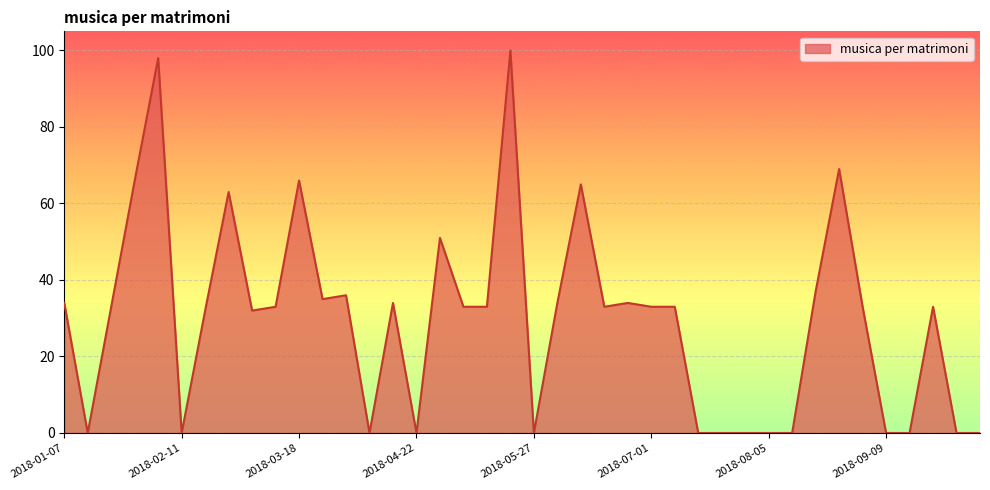

True or false: there are more than 0 points higher than both neighbors.

True